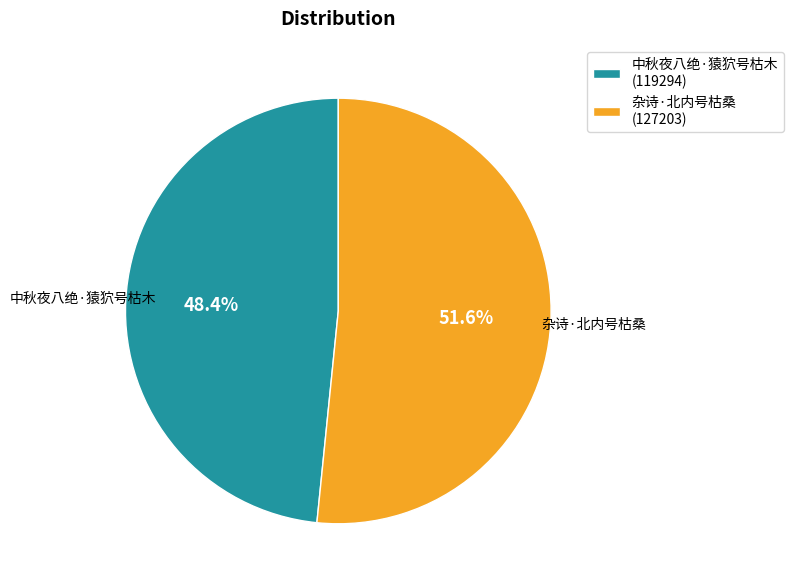

Which category has the smallest portion of the pie?

中秋夜八绝·猿狖号枯木